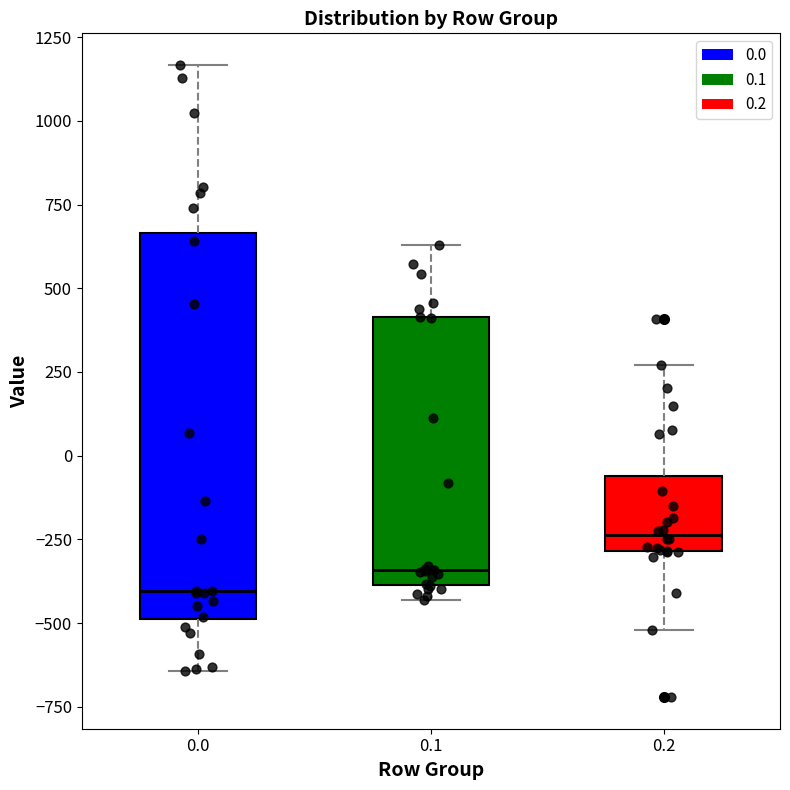

Which box's median line is the lowest?

0.0